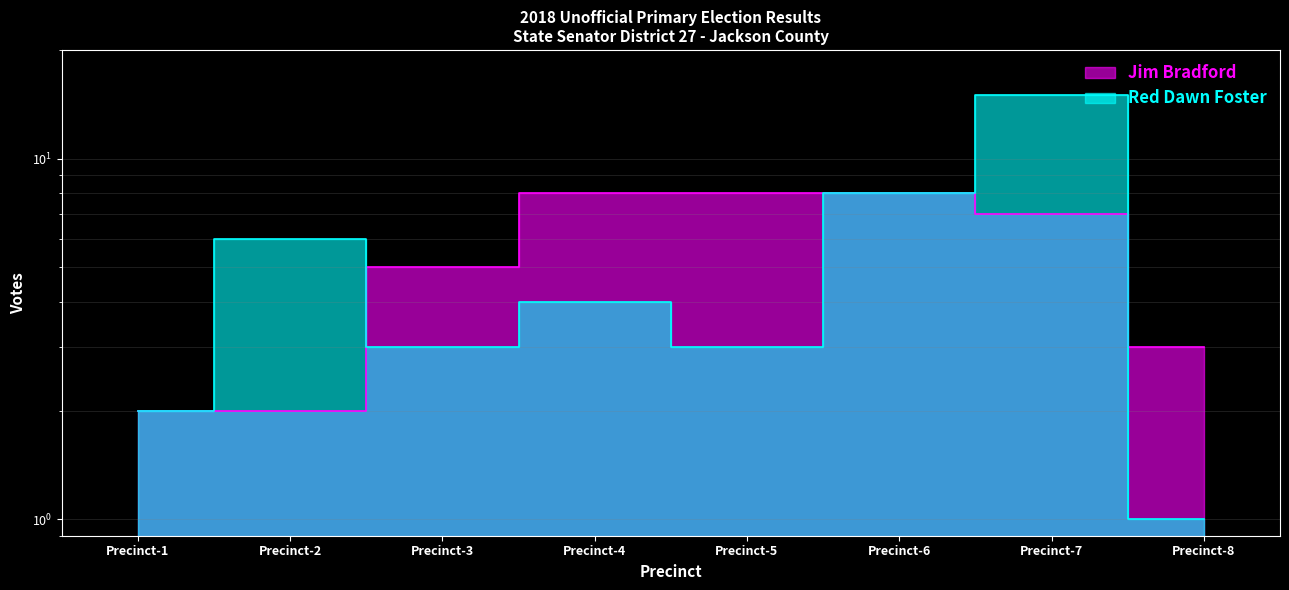

Which category has the highest value across all series?

Precinct-7